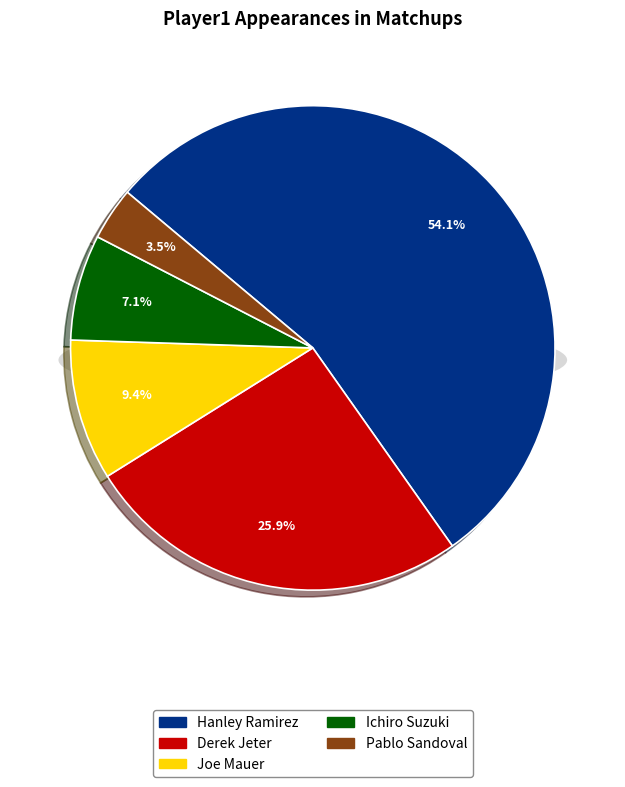

True or false: Hanley Ramirez accounts for 54% of the total.

True